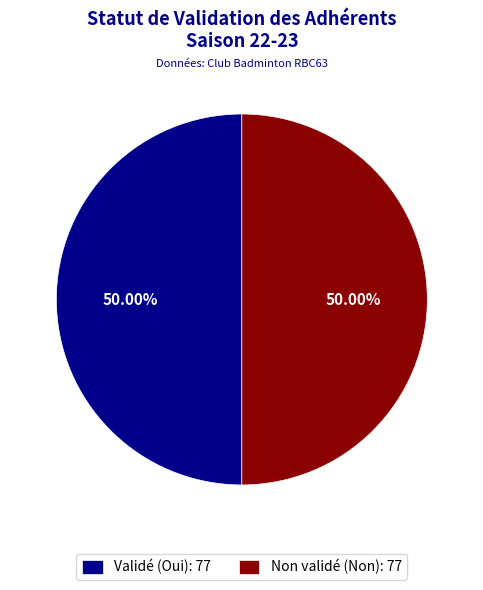

What is the ratio of the value at Validé (Oui): 77 to the value at Non validé (Non): 77?

1.0